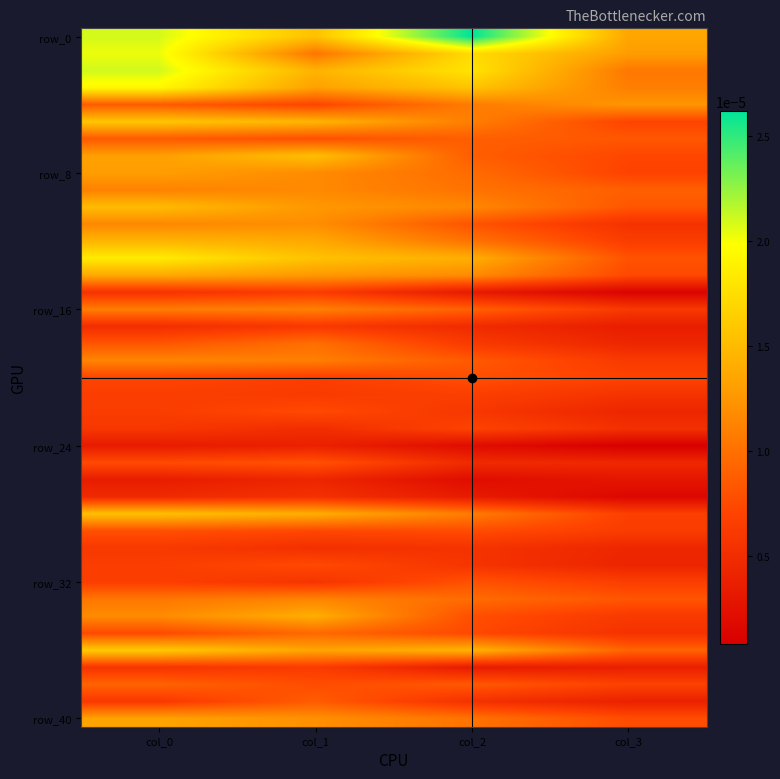

Which series has the largest total across all categories?

row_0